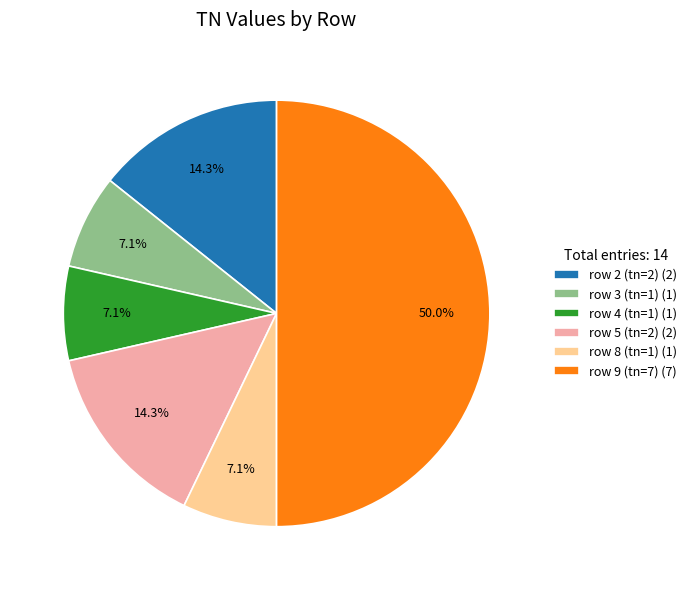

How many slices are in this pie chart?

6